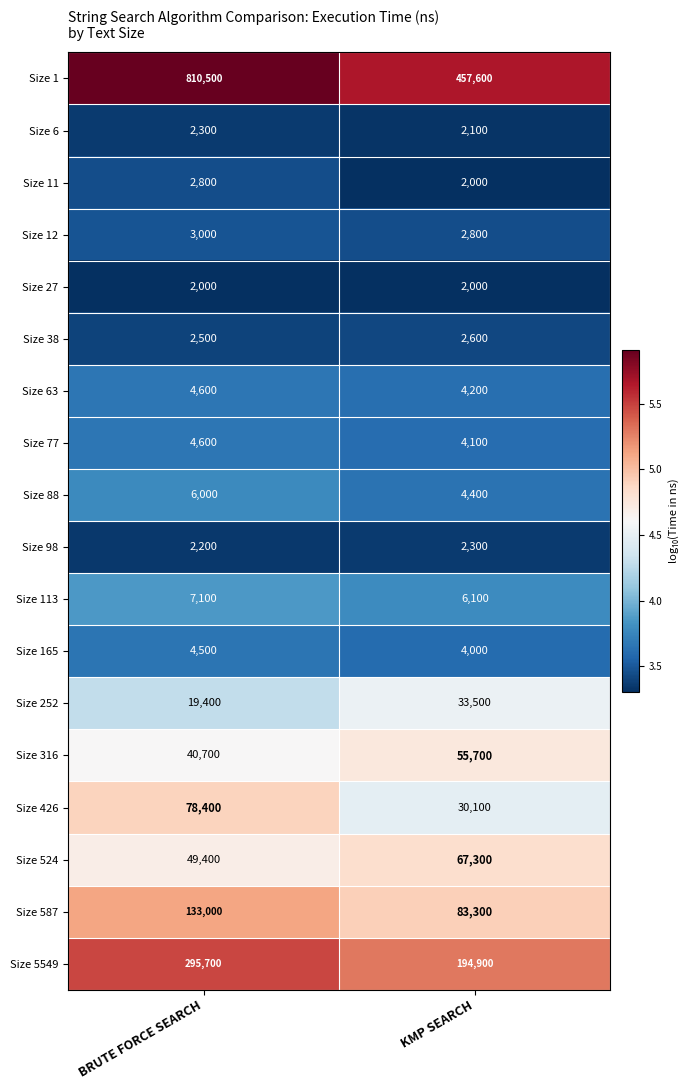

How many series are shown in this chart?

18